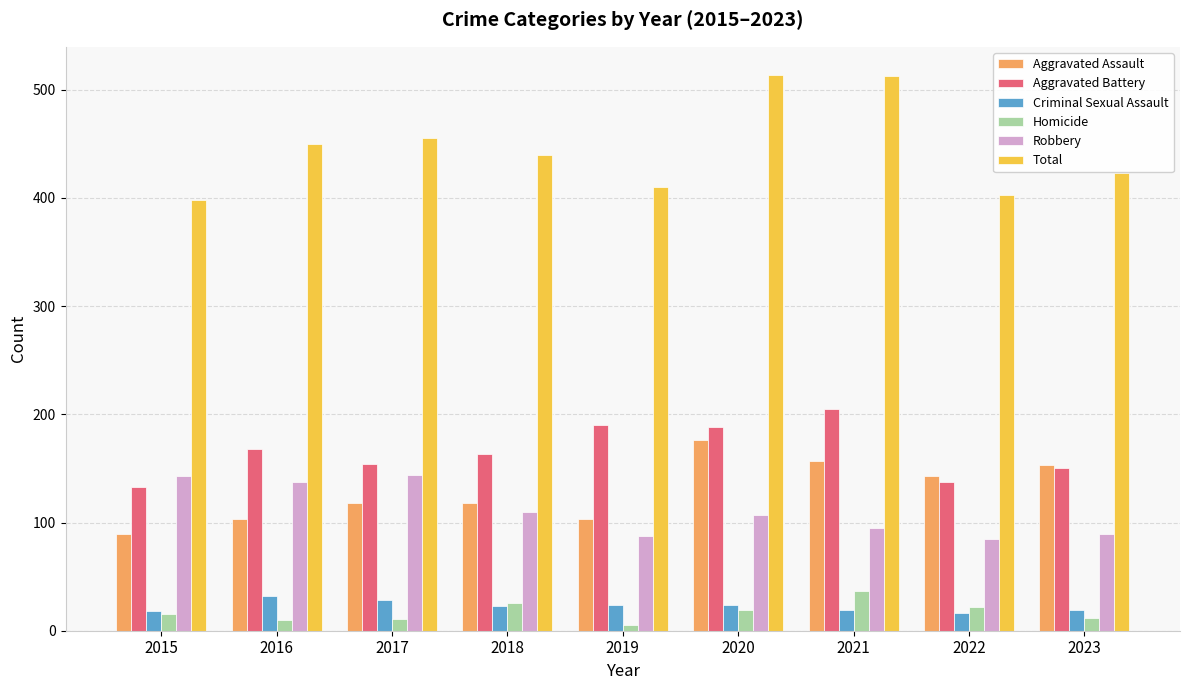

Which series changed the most between 2019 and 2020?

Total